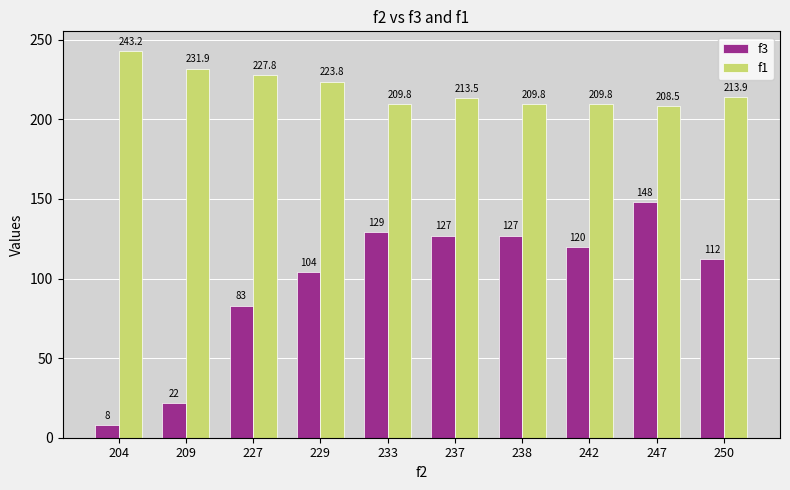

What is the difference between the highest and lowest values at 247?

60.5